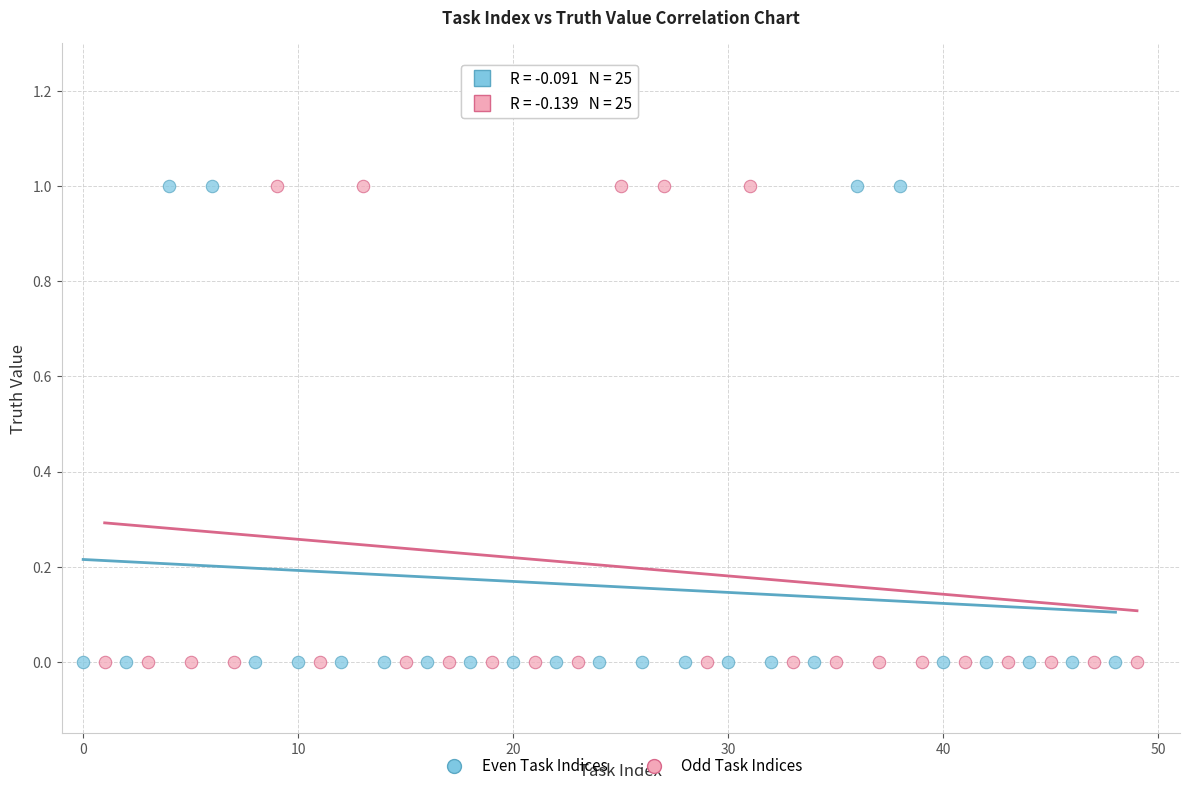

What are all the series names shown in the legend?

Even Task Indices, Odd Task Indices